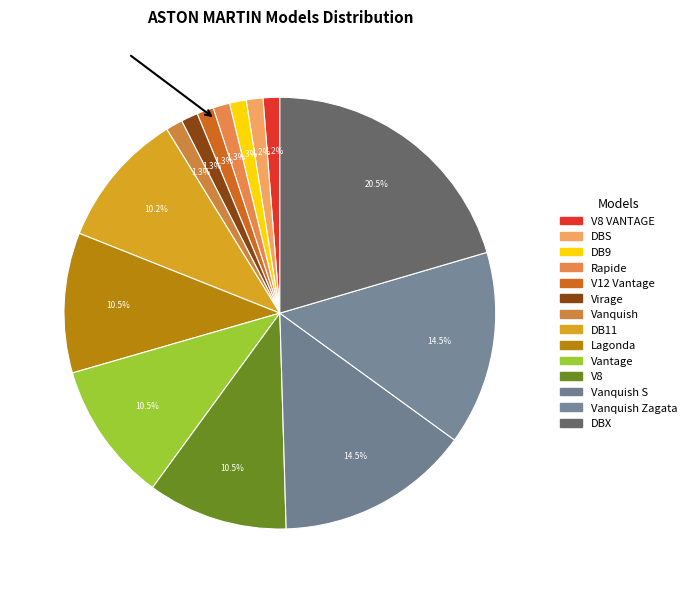

Count the number of slices in the pie.

14